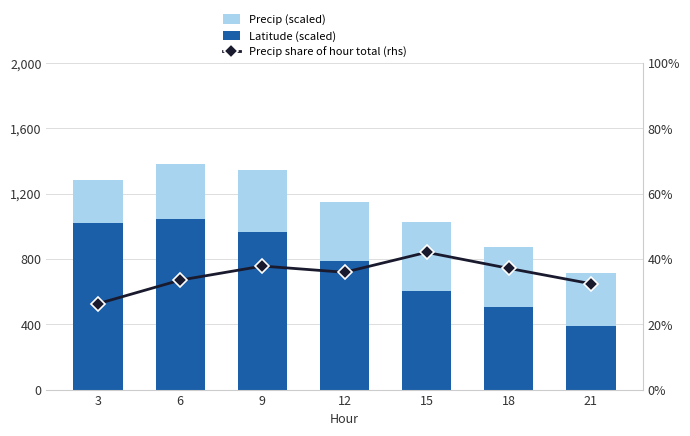

What is the minimum value for Precip (scaled)?

263.0